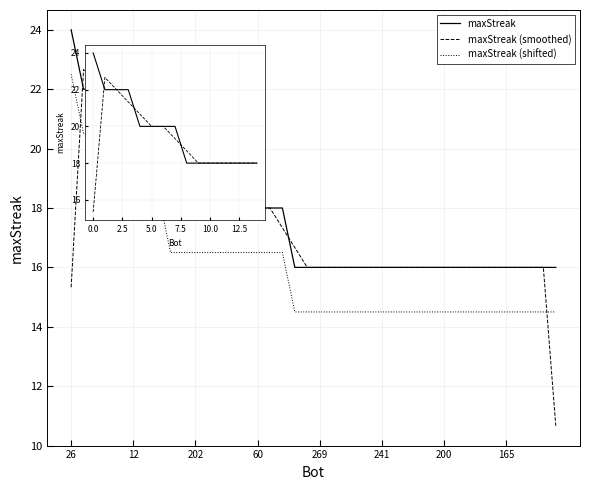

What is the value of the 27th point from the left?

16